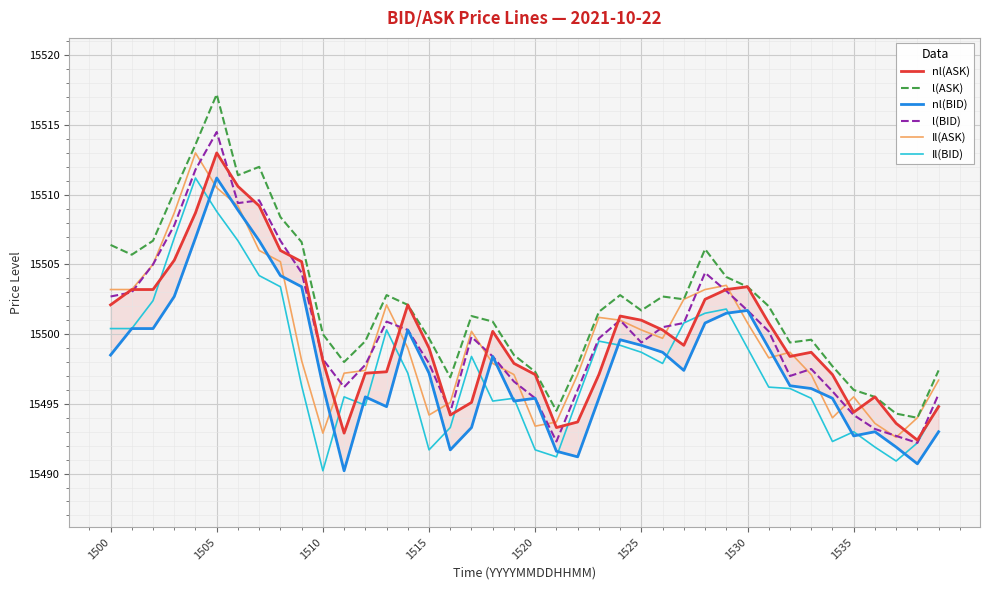

True or false: Il(ASK) and Il(BID) intersect in this chart.

False